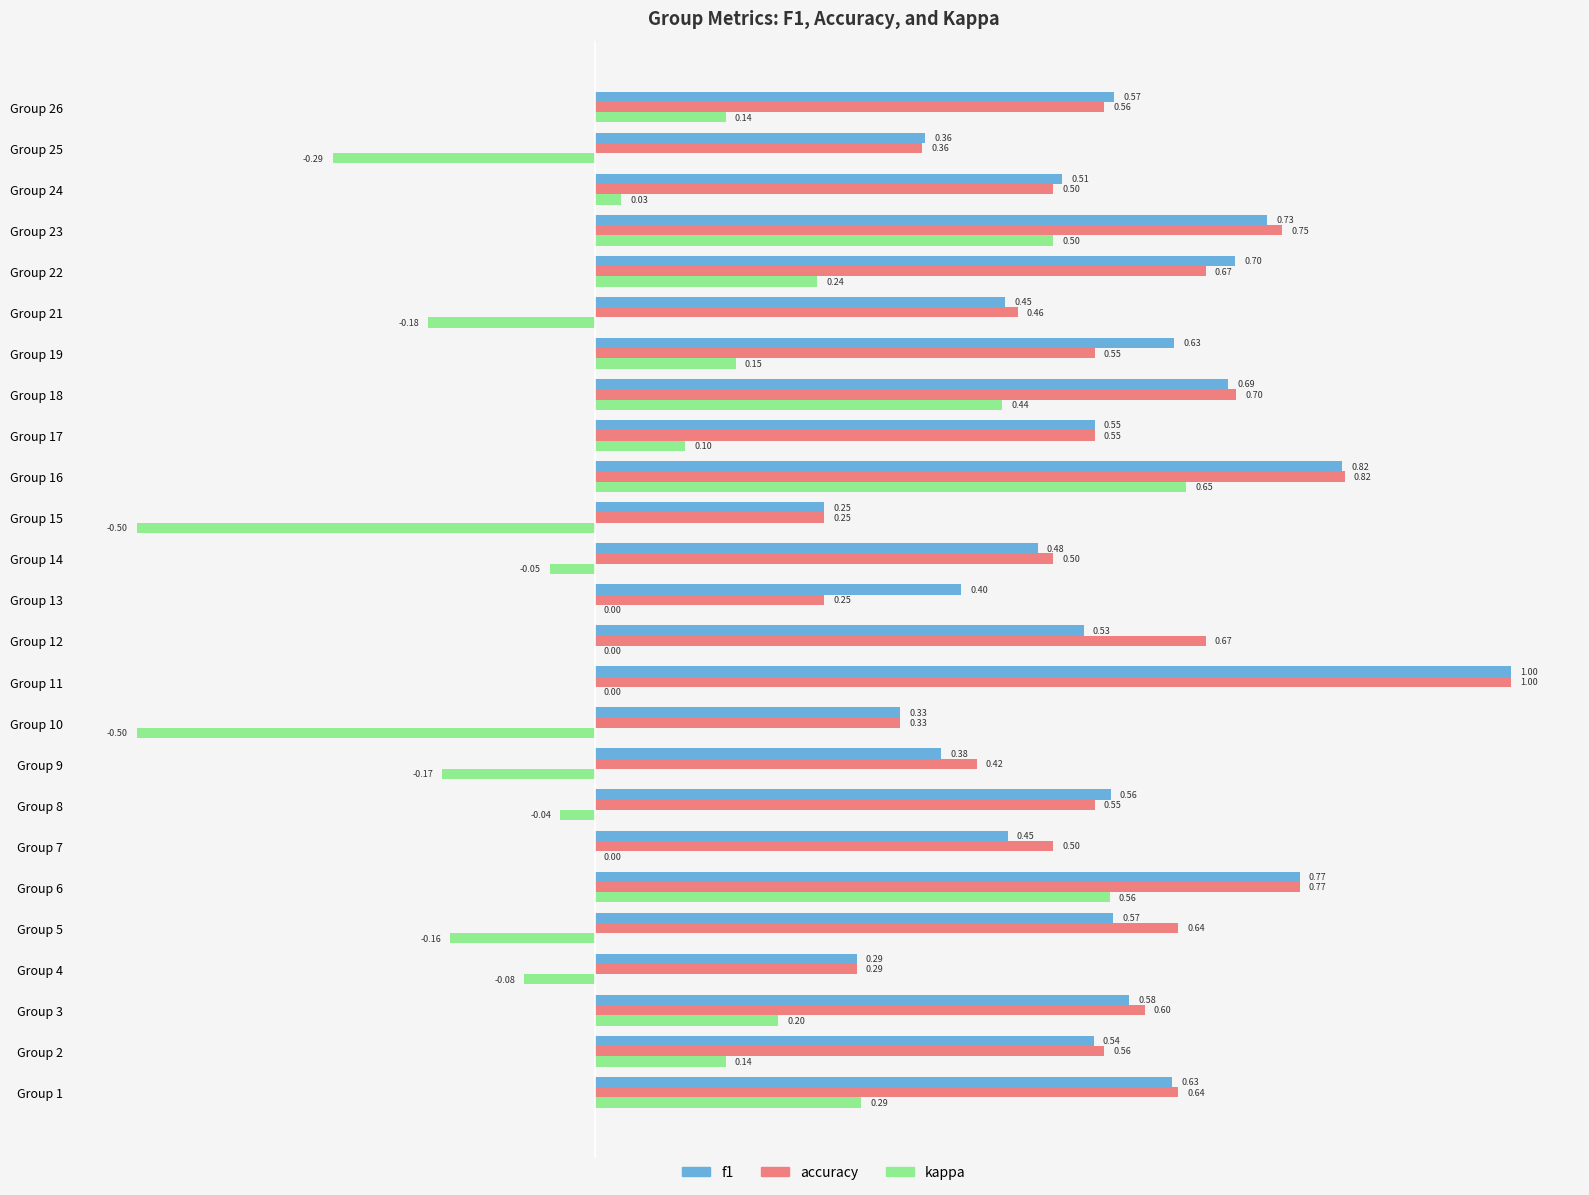

What is the sum of all f1 values?

13.8